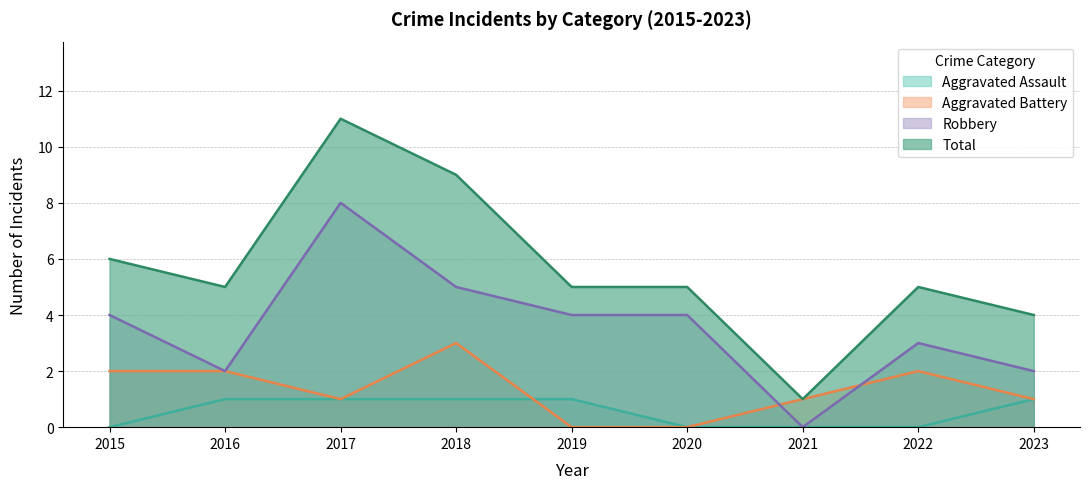

The Aggravated Assault series shows 2 at 2016. True or false?

False